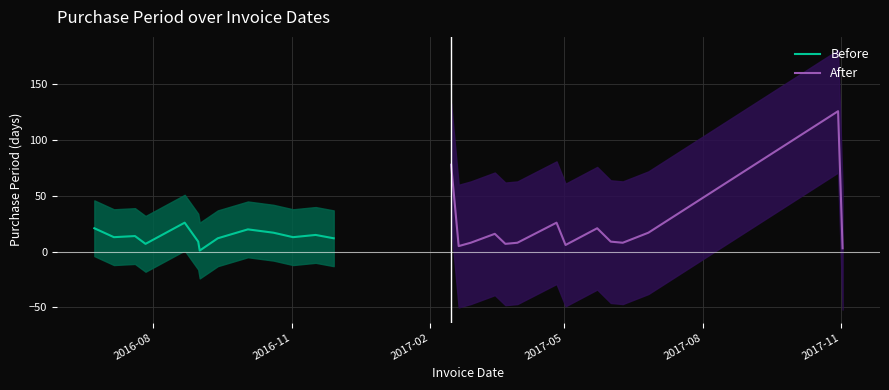

What is the minimum value shown in the chart?

1